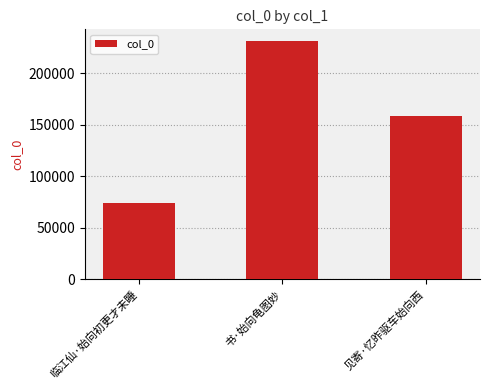

What is the minimum value shown in the chart?

74461